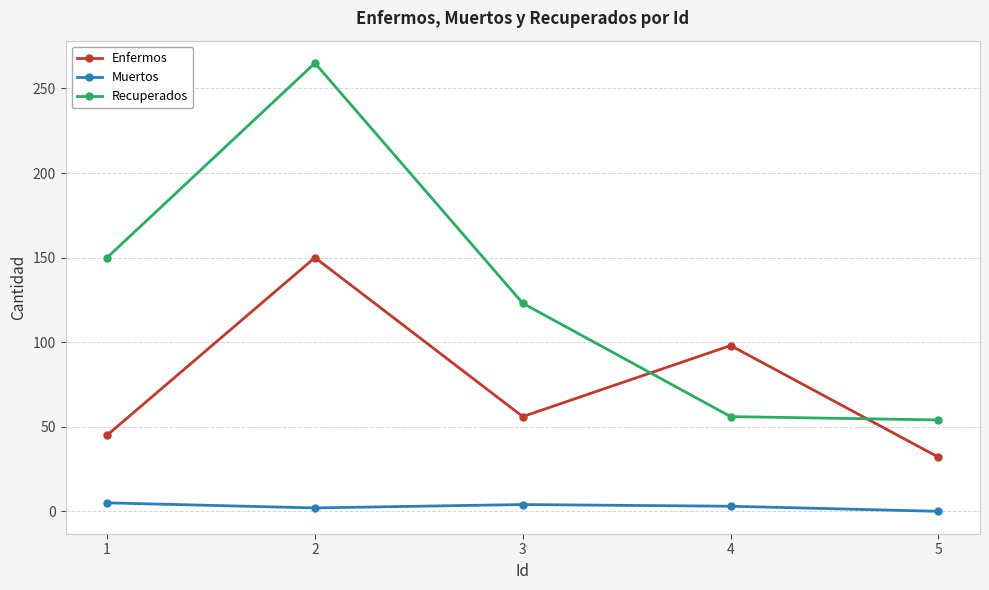

What are all the series names shown in the legend?

Enfermos, Muertos, Recuperados